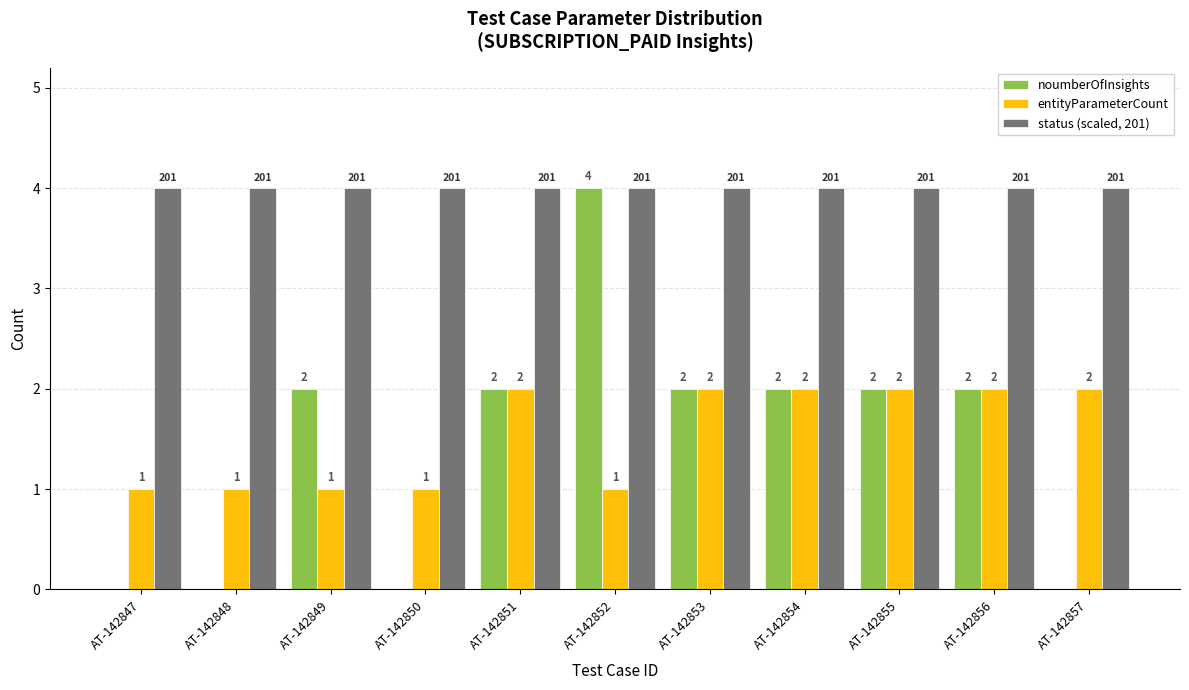

How many groups of bars are there?

11